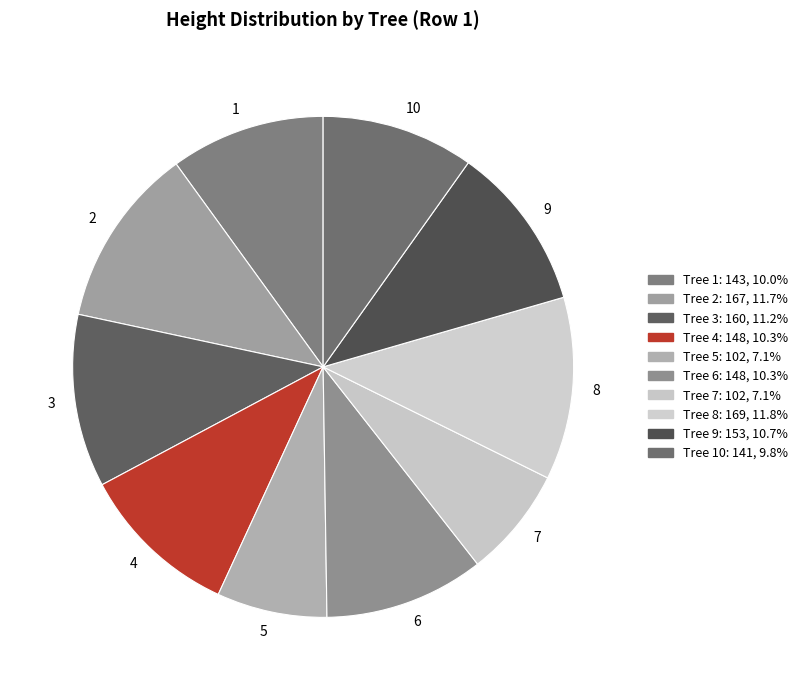

Between 4 and 3, which is larger?

3